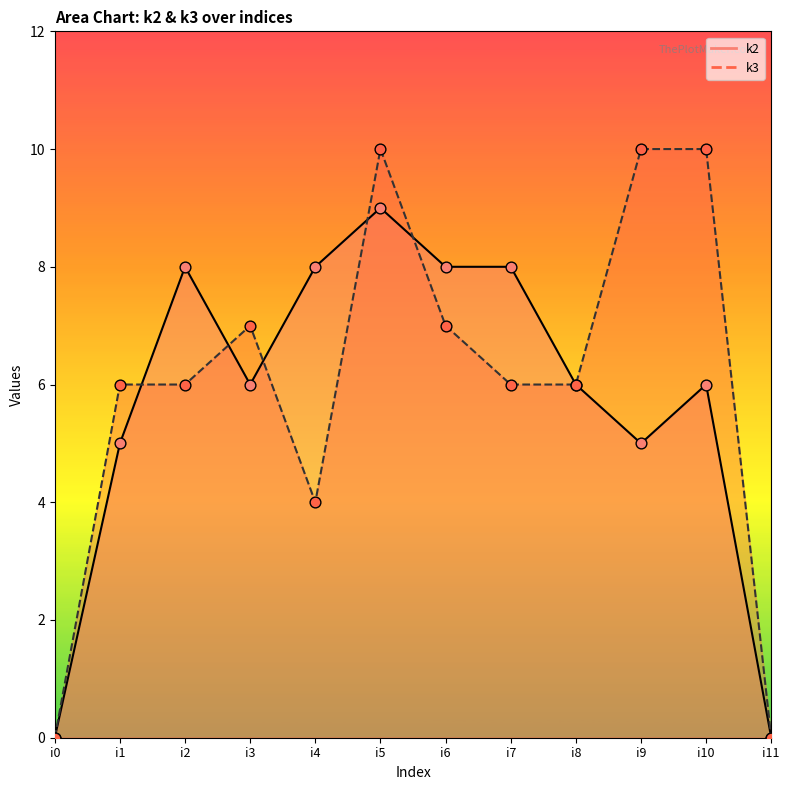

At which category is the sum across all series the highest?

i5